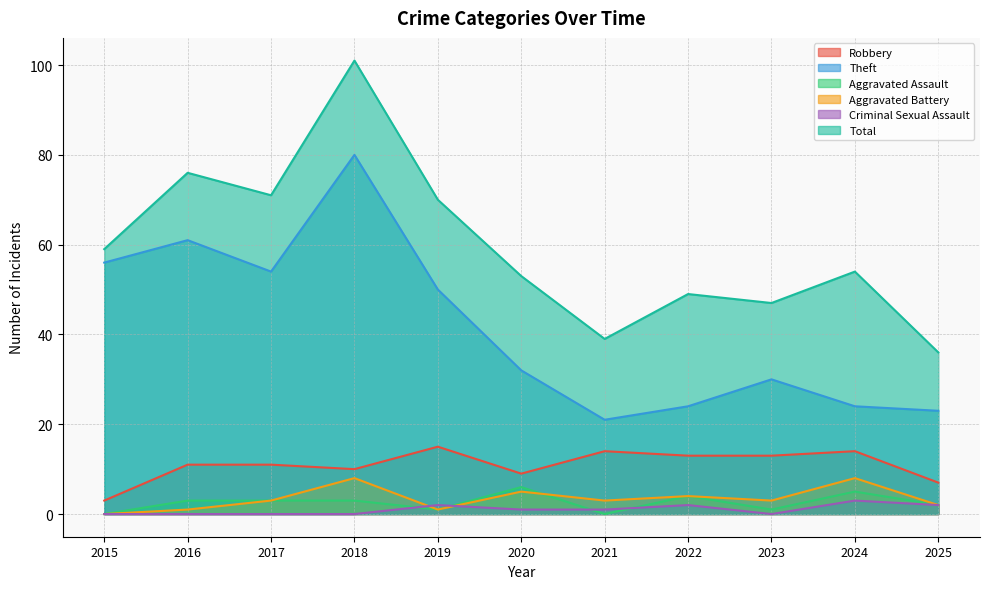

What is the total value across all series at 2019?

139